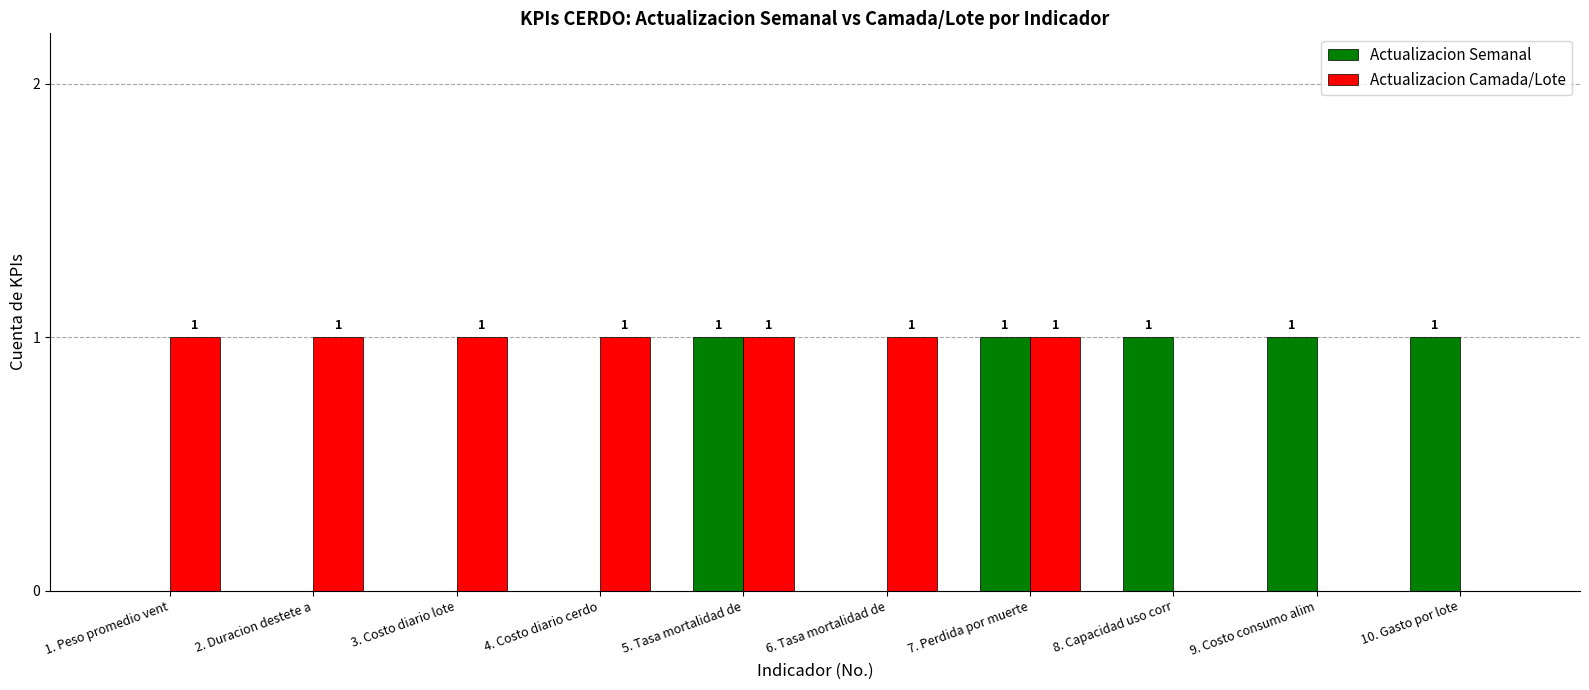

Are the bars horizontal?

No